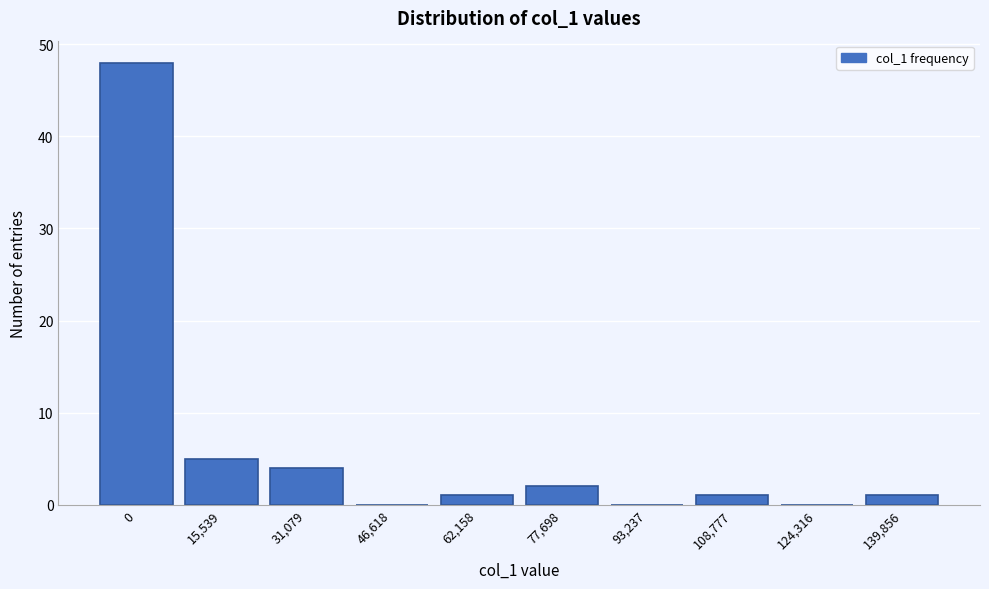

Reading left to right, what are all the values shown in this chart?

0=48	15,539=5	31,079=4	46,618=0	62,158=1	77,698=2	93,237=0	108,777=1	124,316=0	139,856=1